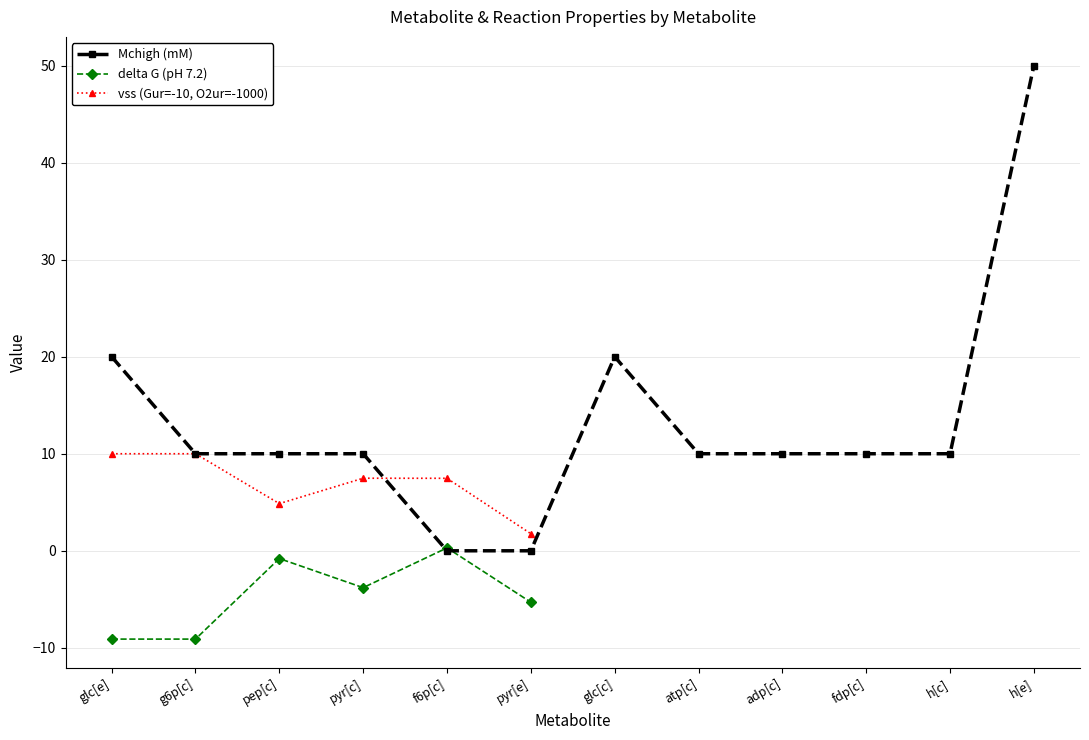

How many intersections are there between Mchigh (mM) and vss (Gur=-10, O2ur=-1000)?

1